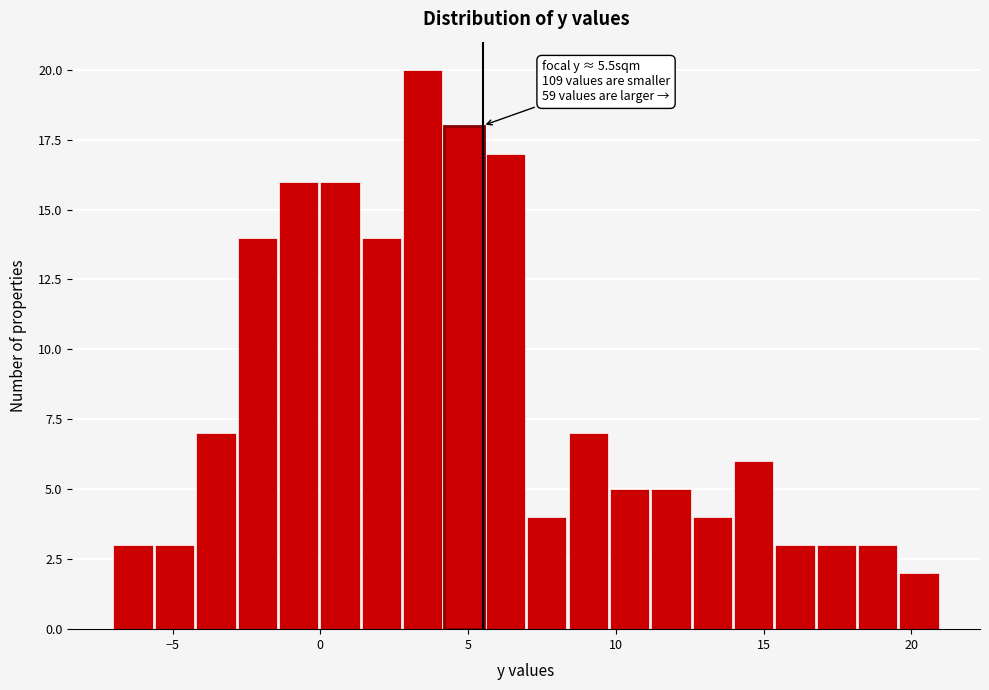

Around what value on the x-axis is the tallest bar? Give the approximate position of its centre, as read against the axis.

3.5